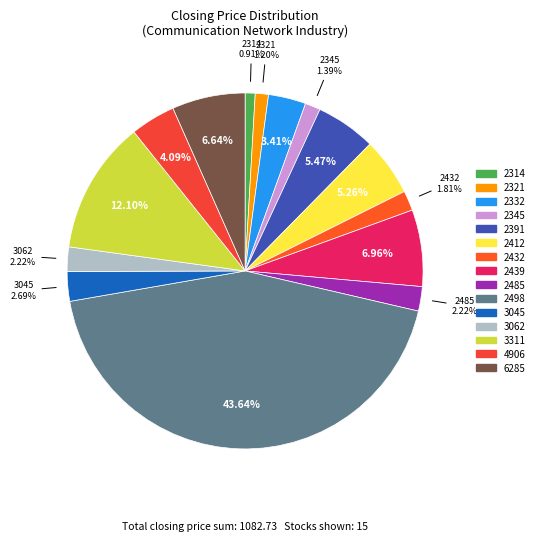

Does 2314 account for over 50% of the chart?

No